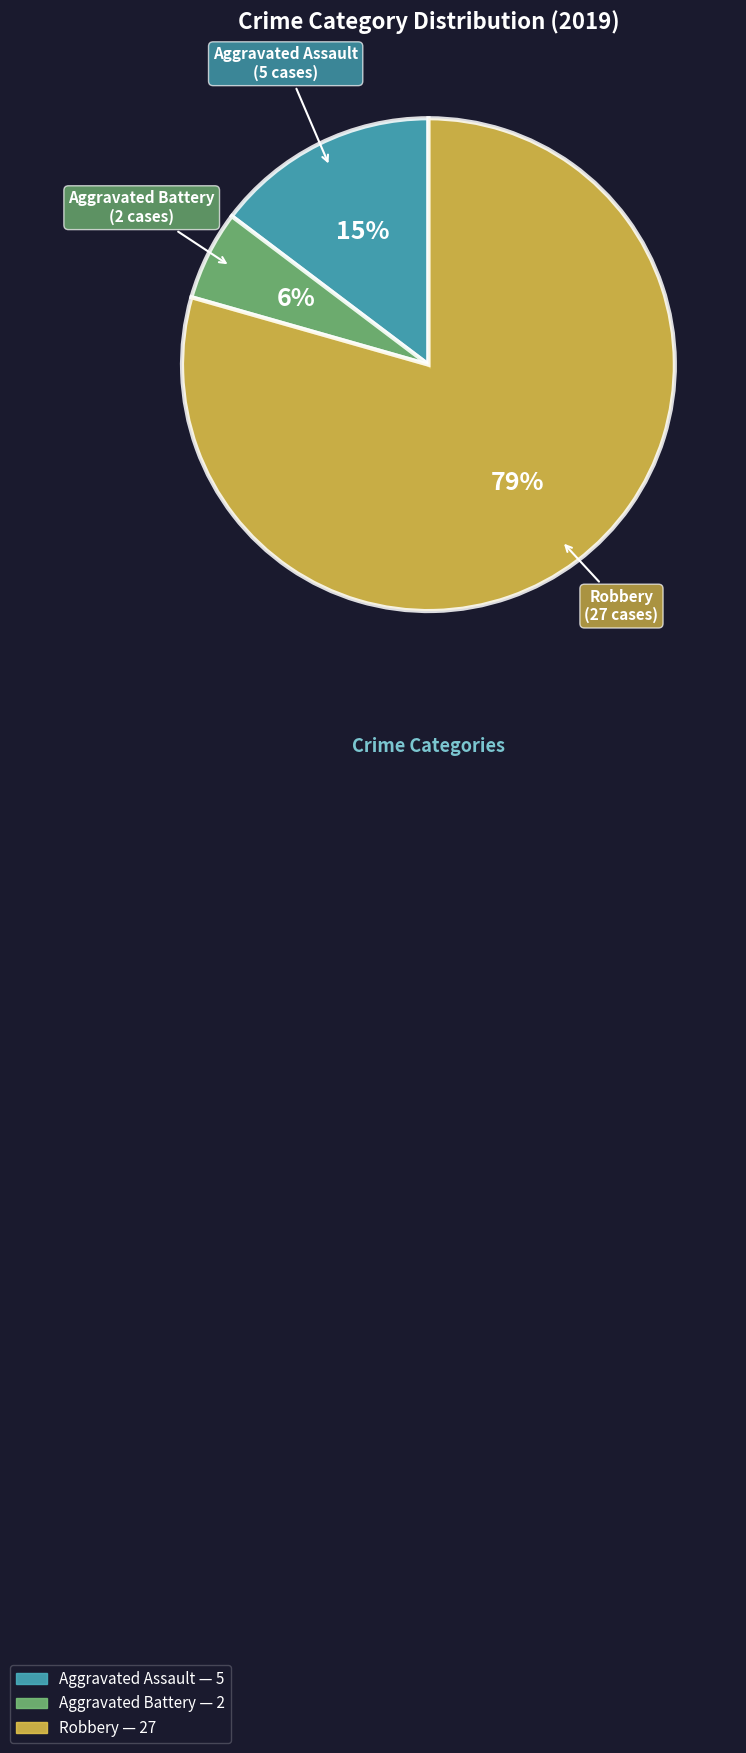

True or false: Aggravated Assault accounts for 15% of the total.

True